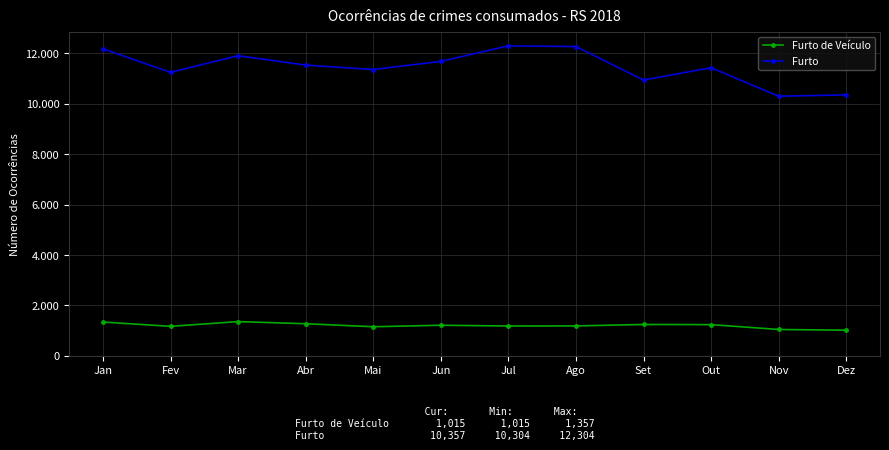

Which series has the largest total across all categories?

Furto